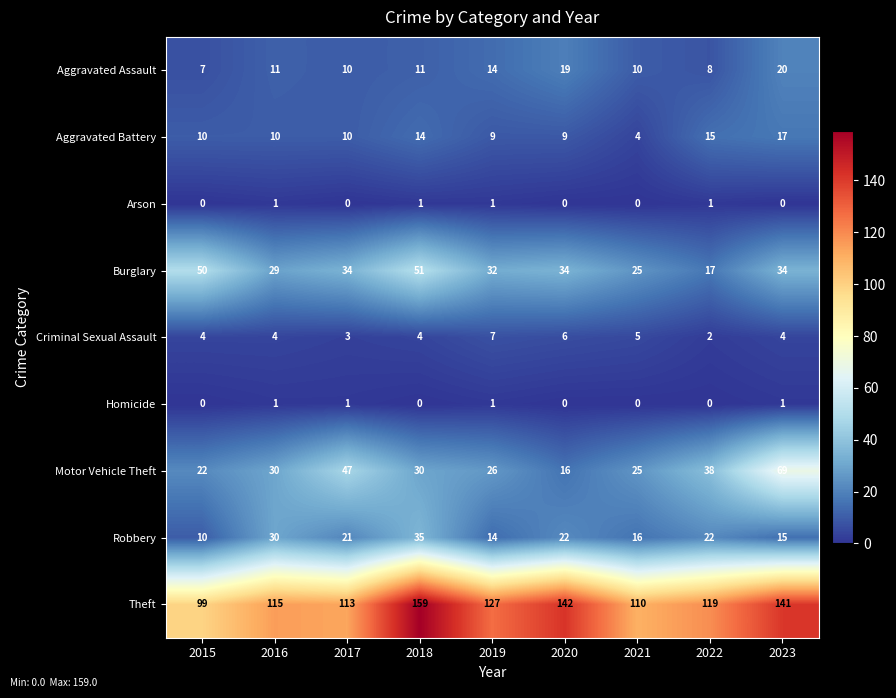

How many data points in Burglary are less than 34?

4